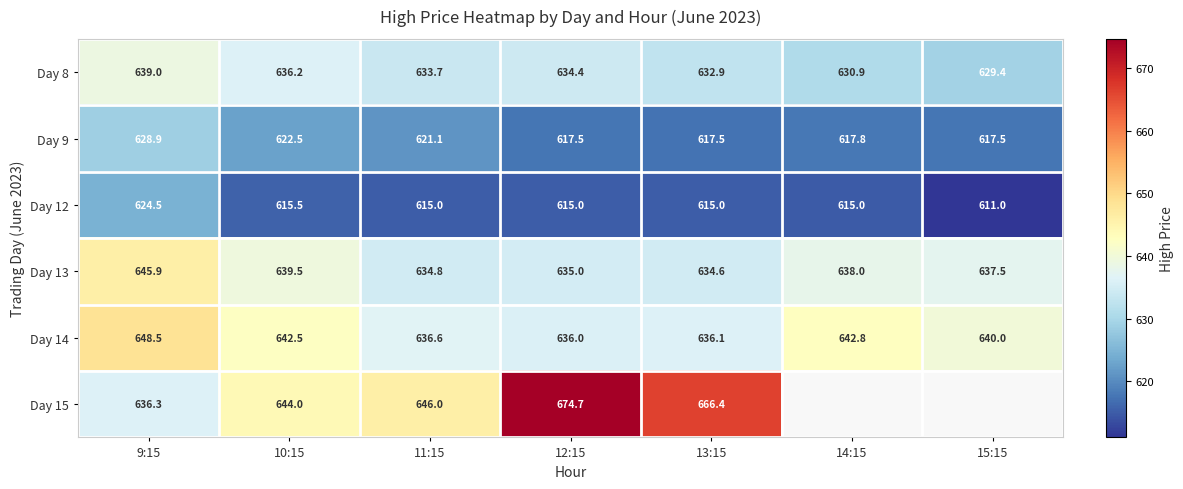

True or false: Day 9 has a value of 617.5 at 12:15.

True